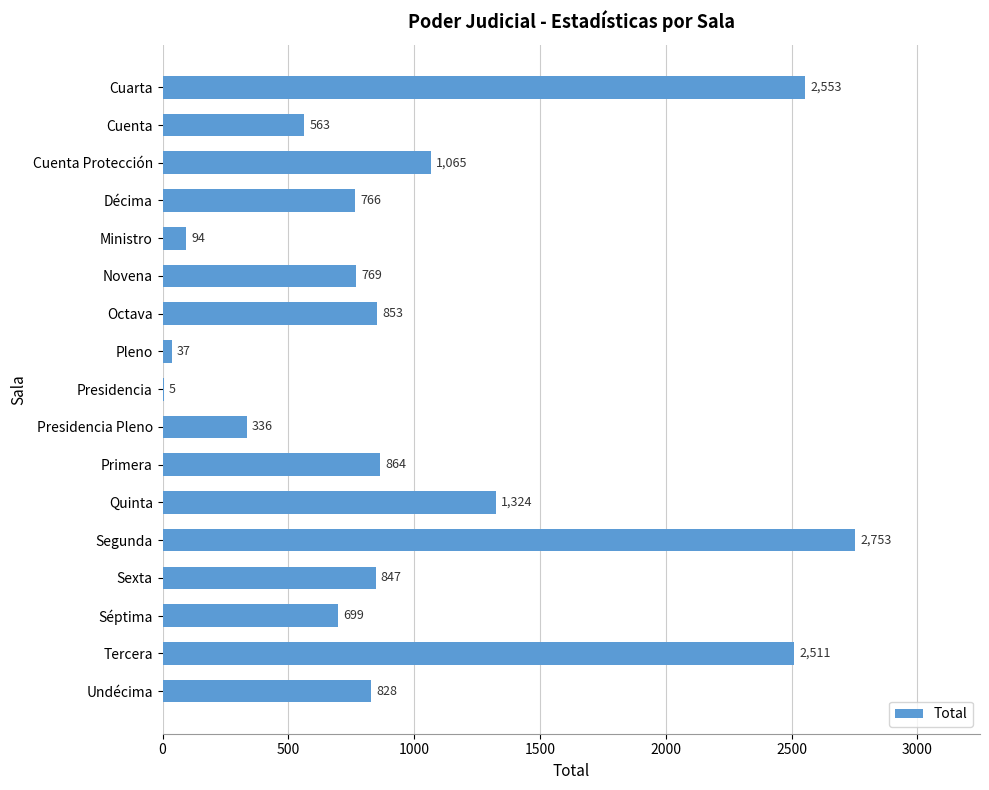

Which has a higher value, Cuenta Protección or Segunda?

Segunda